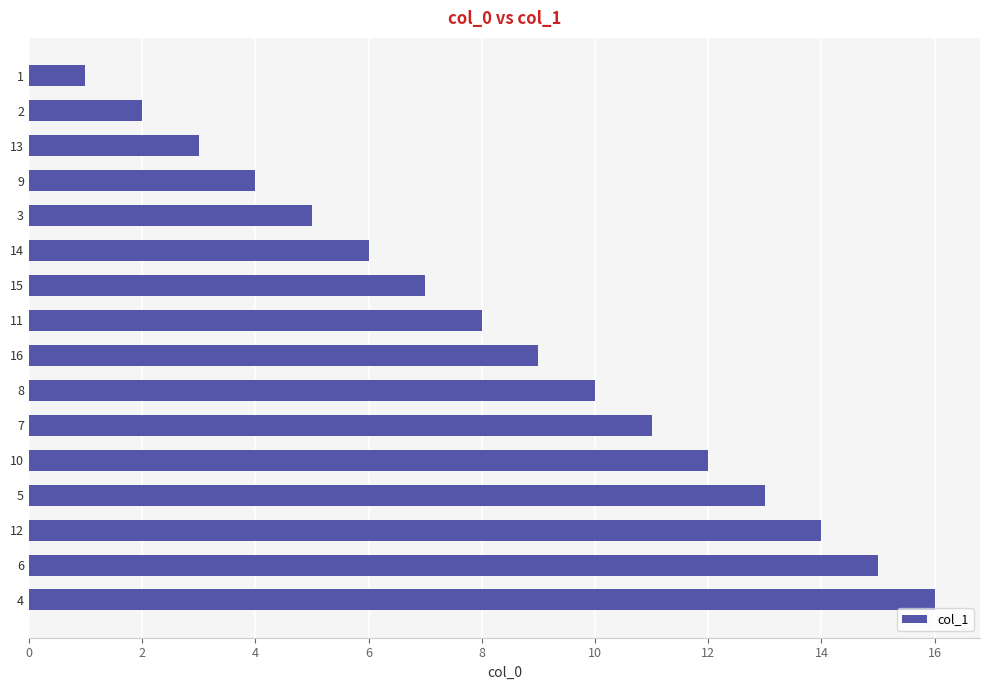

What is the difference between the maximum and second lowest values?

14